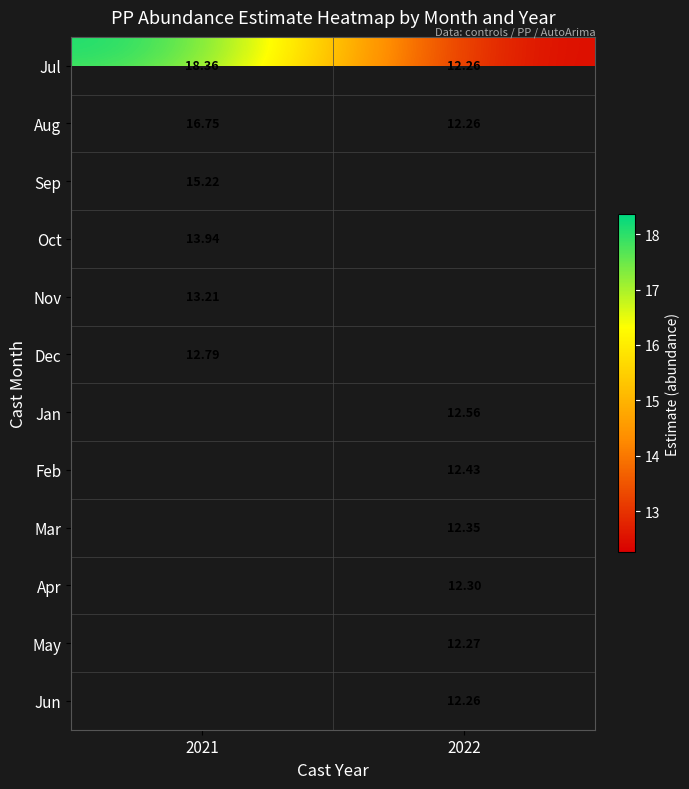

Which series has the largest range (max minus min)?

Jul